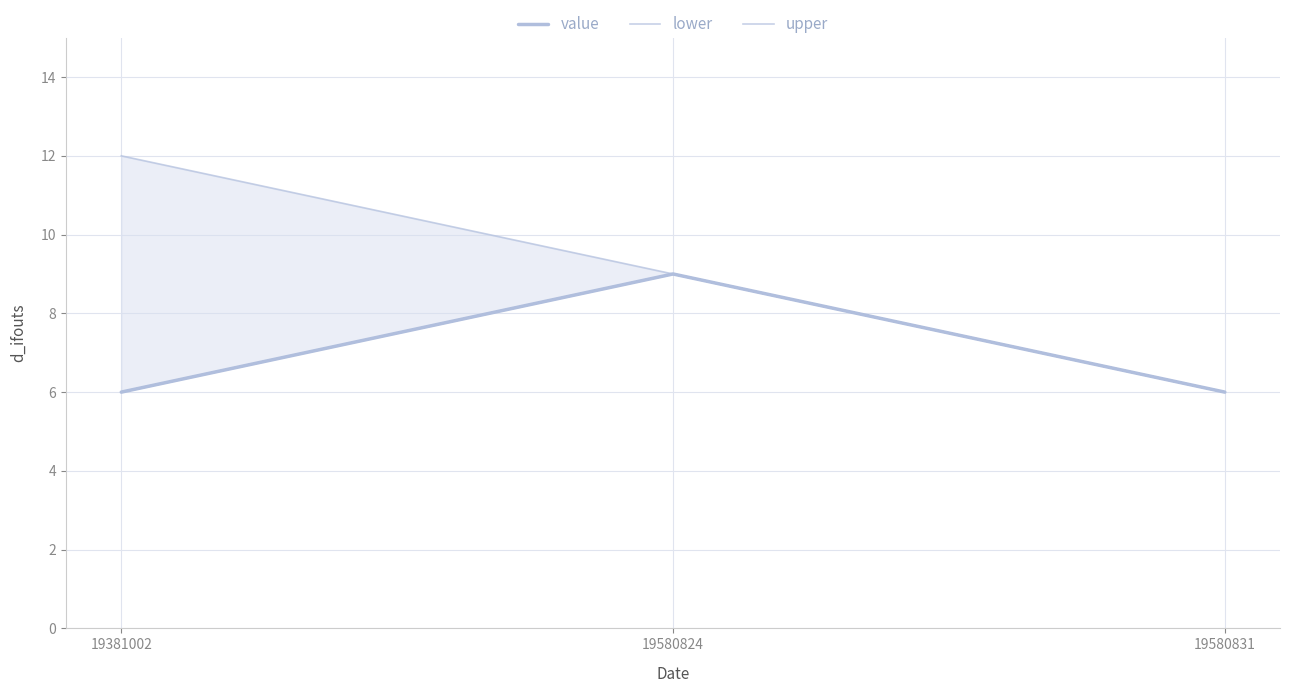

What is the difference between the maximum and minimum values in the upper series?

6